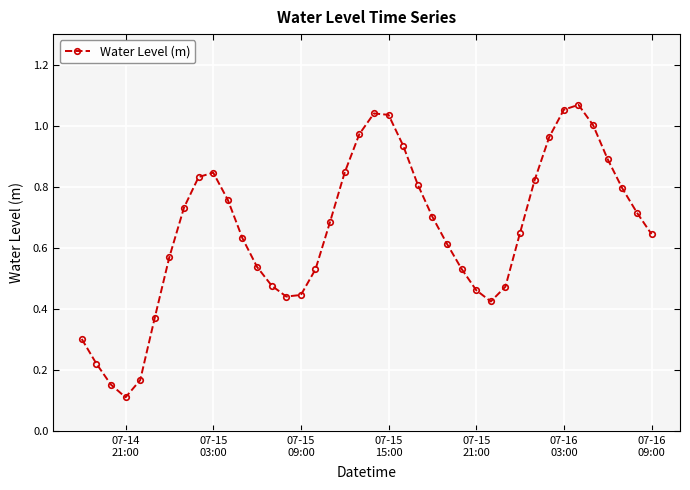

Is this an area chart (filled region under the line)?

No